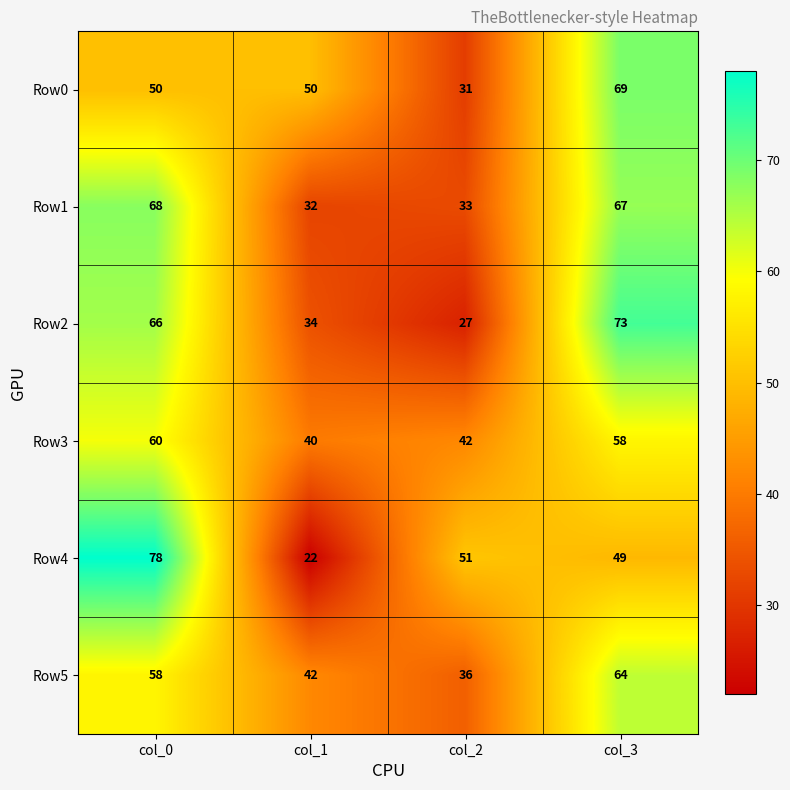

What is the total value across all series at col_1?

220